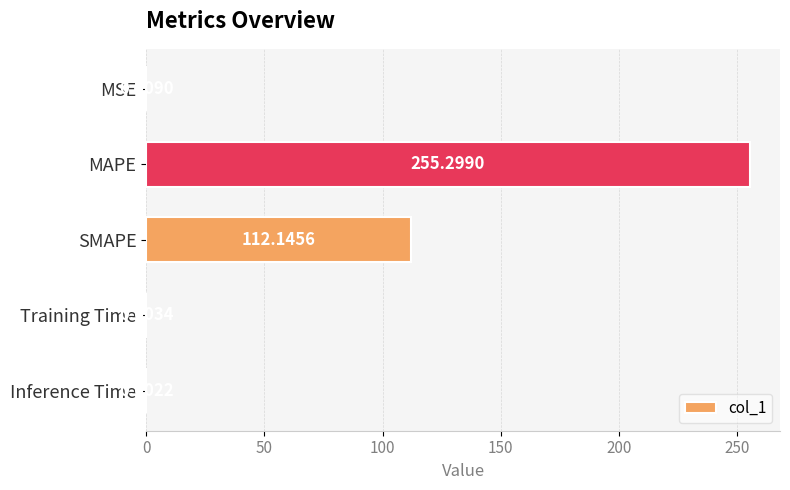

What is the sum of the values at MSE and SMAPE?

112.2